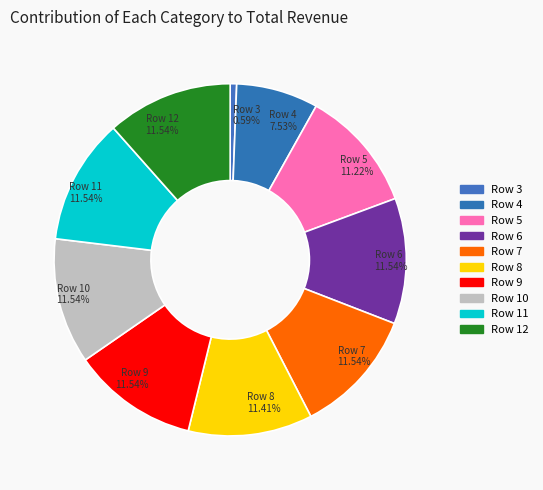

Does Row 6 represent more than half of the total?

No